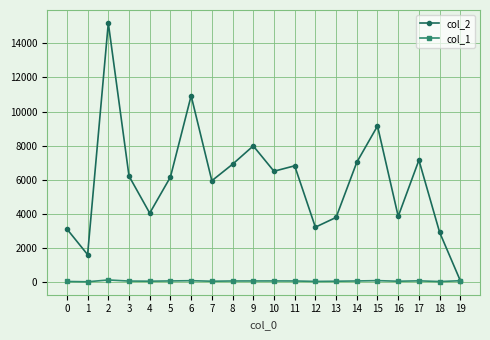

How many distinct data groups are displayed?

2